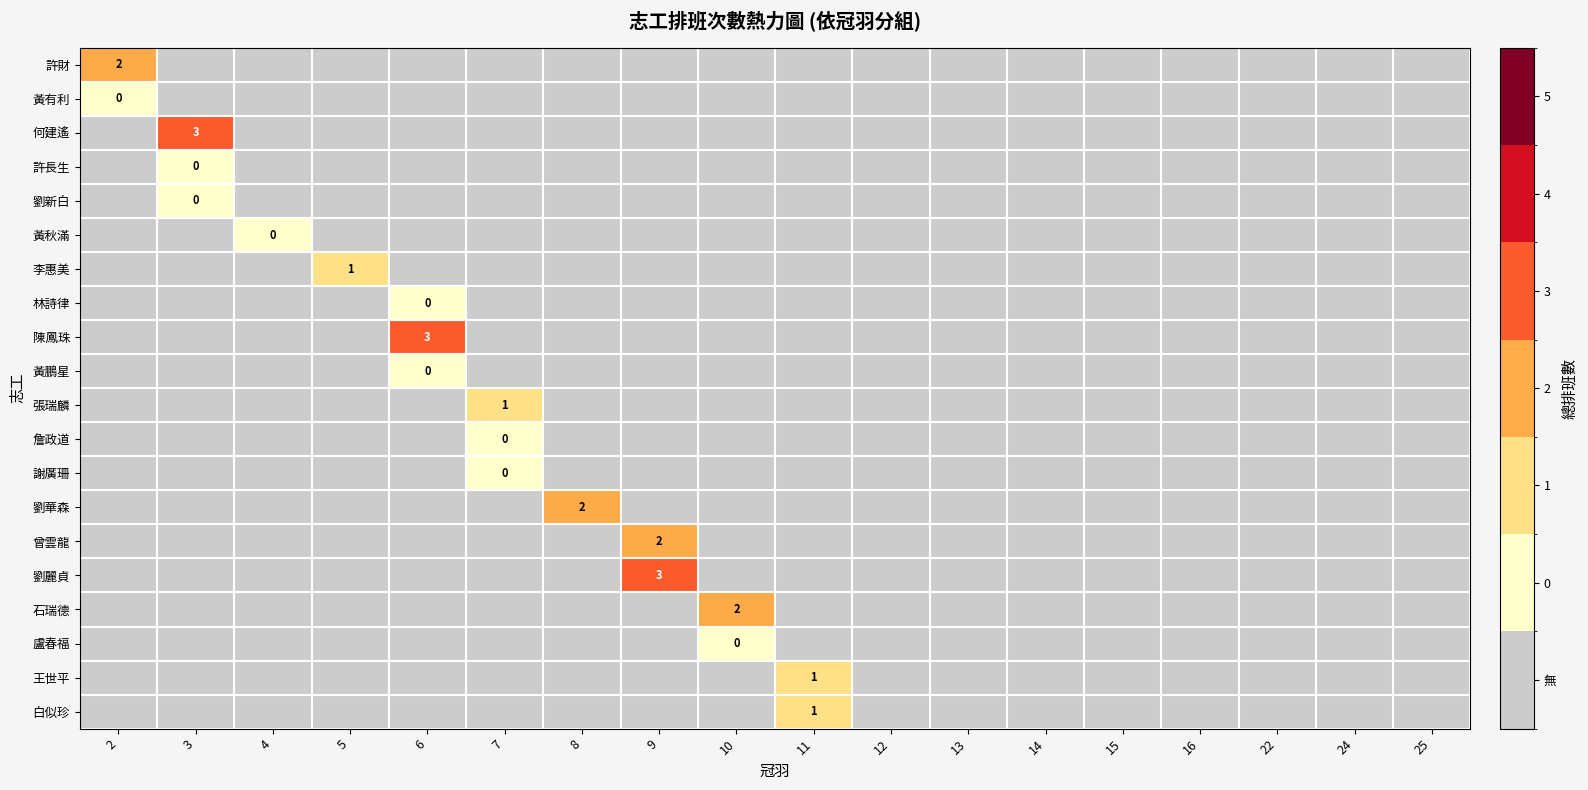

Is it true that 謝廣珊 equals 0 at 11?

False